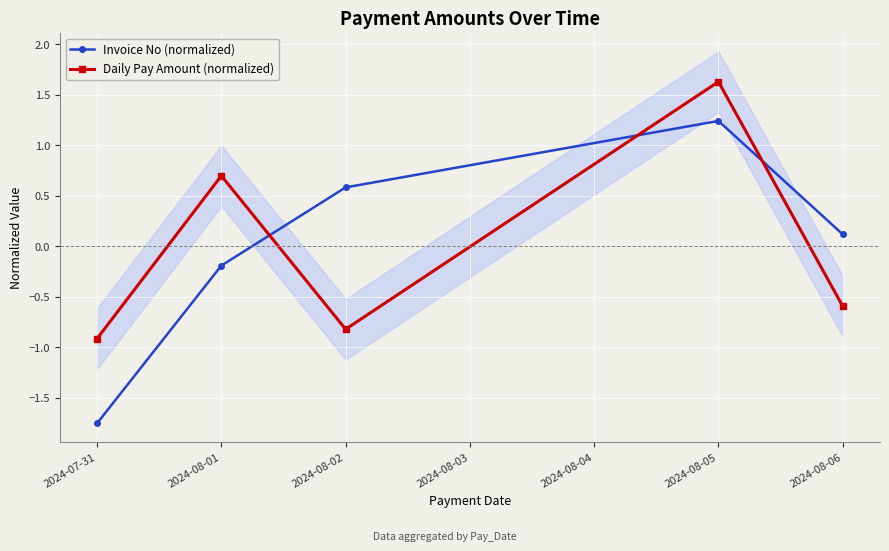

How many negative values does the Daily Pay Amount (normalized) series have?

3